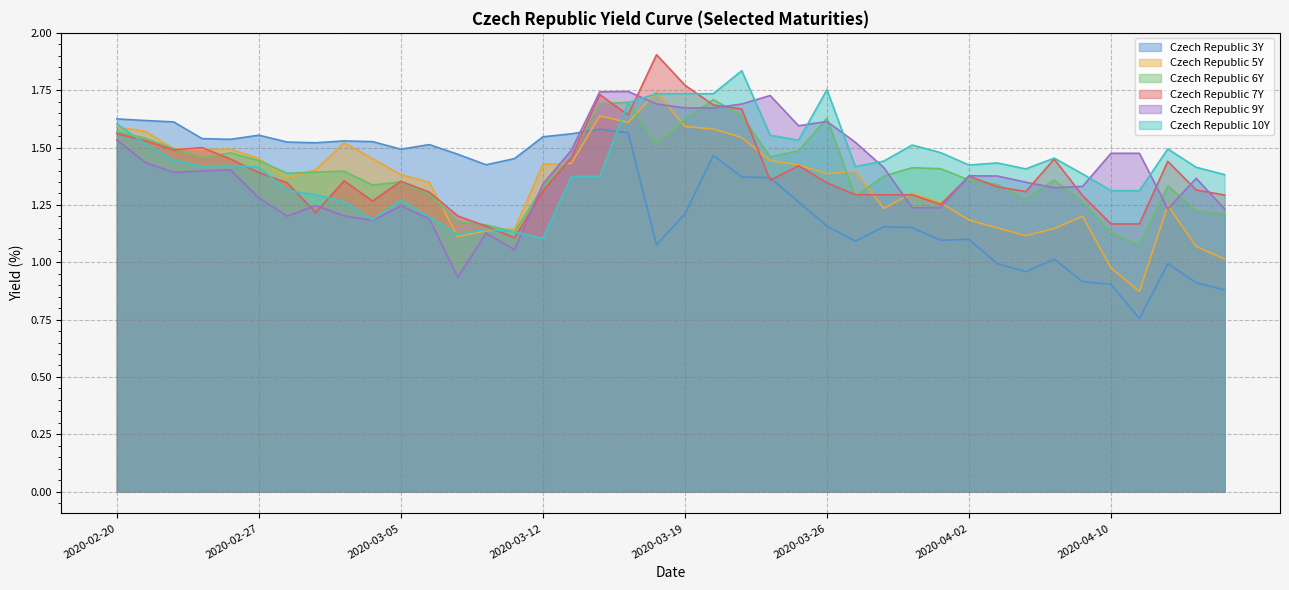

True or false: Czech Republic 10Y and Czech Republic 7Y cross at least once.

True